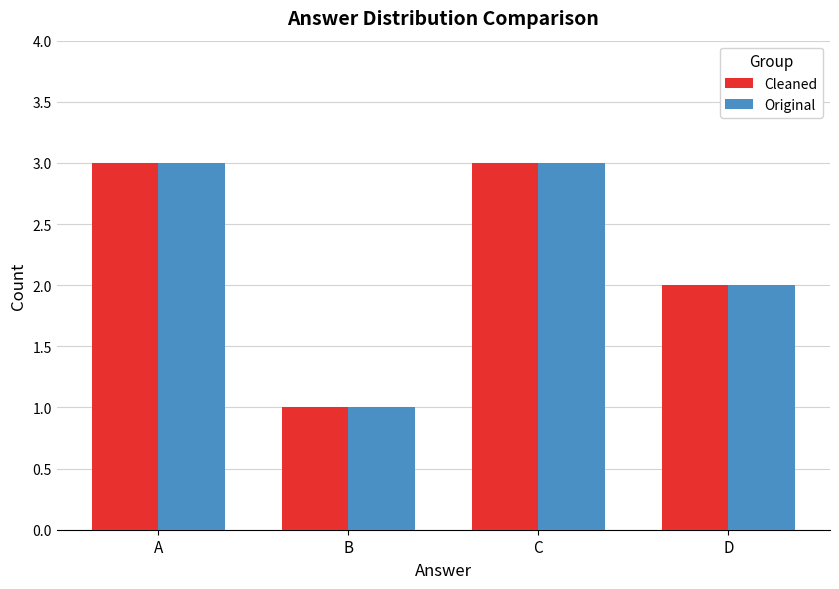

Is the value of Cleaned at D greater than the value of Original at B?

Yes